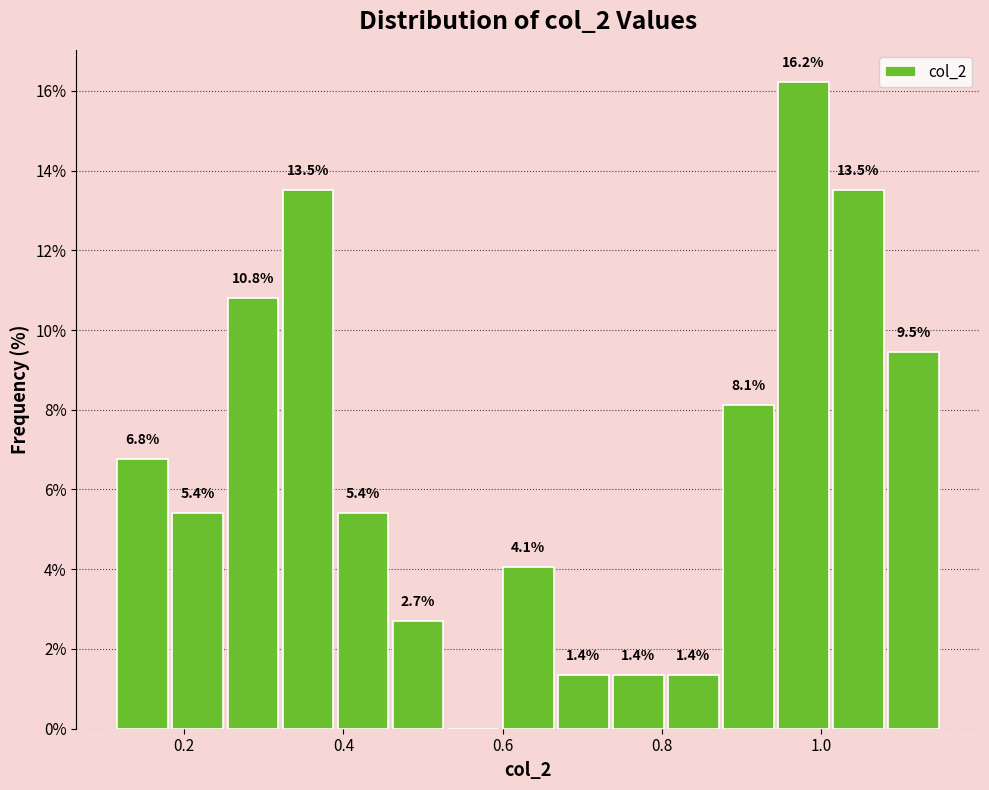

Read against the x-axis, roughly where is the centre of the tallest bar?

0.98